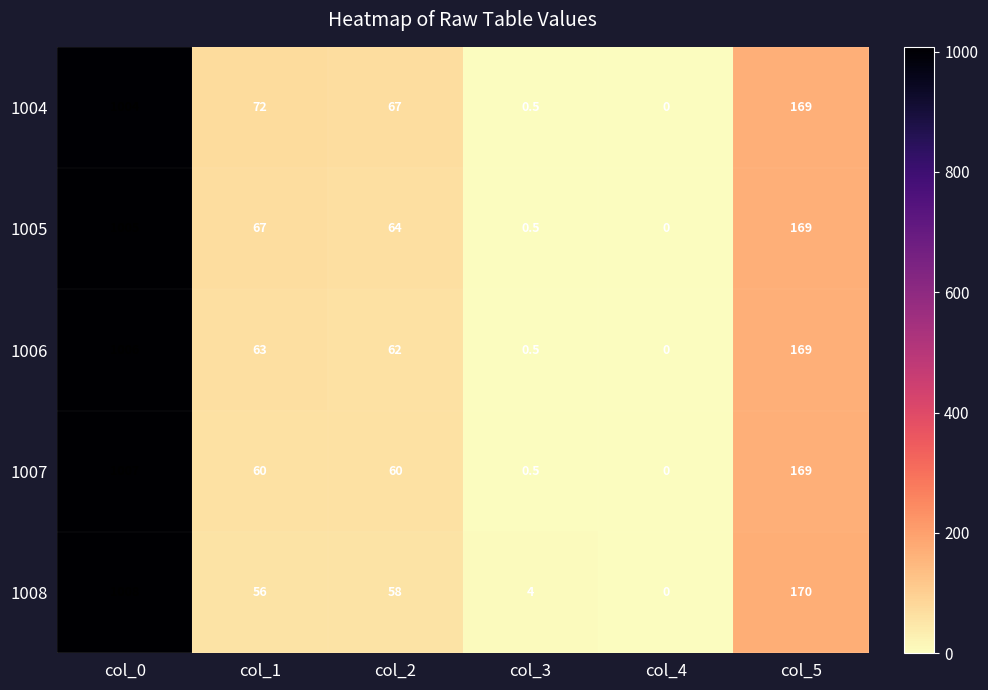

At which category is the sum across all series the highest?

col_0